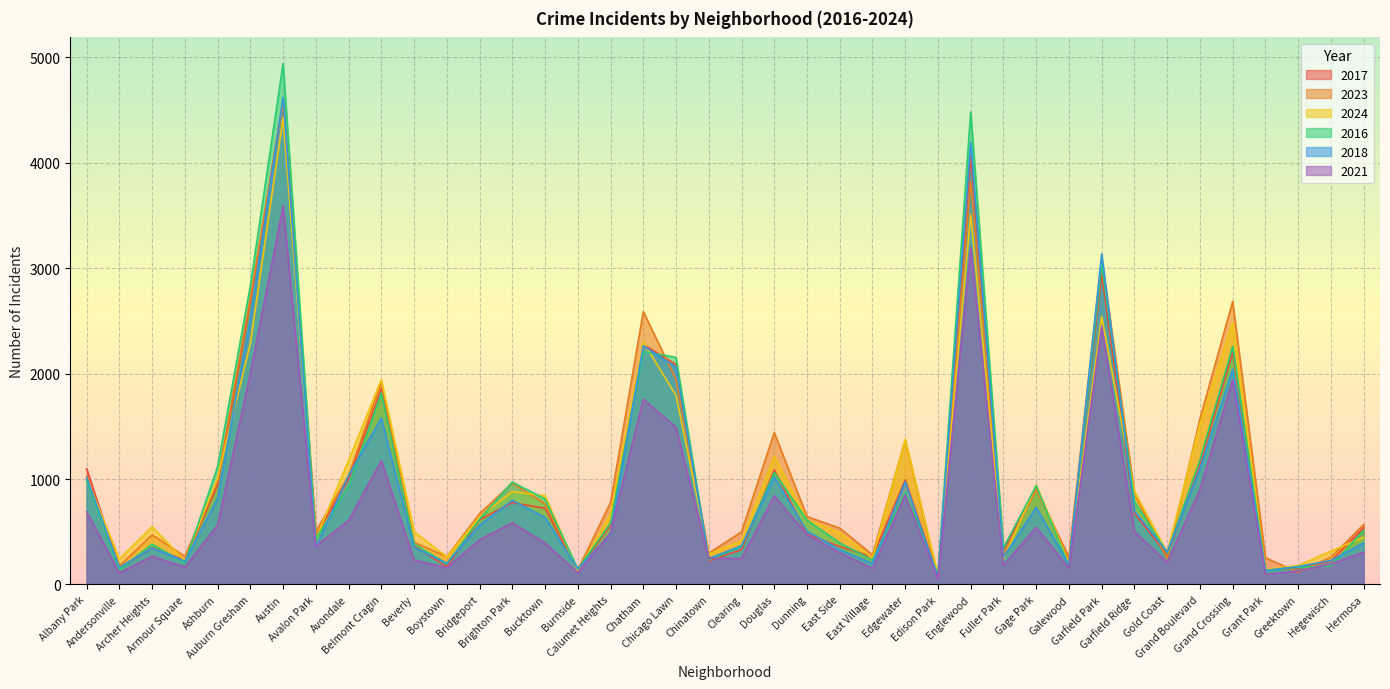

How many interior local valleys does the 2024 series have?

12